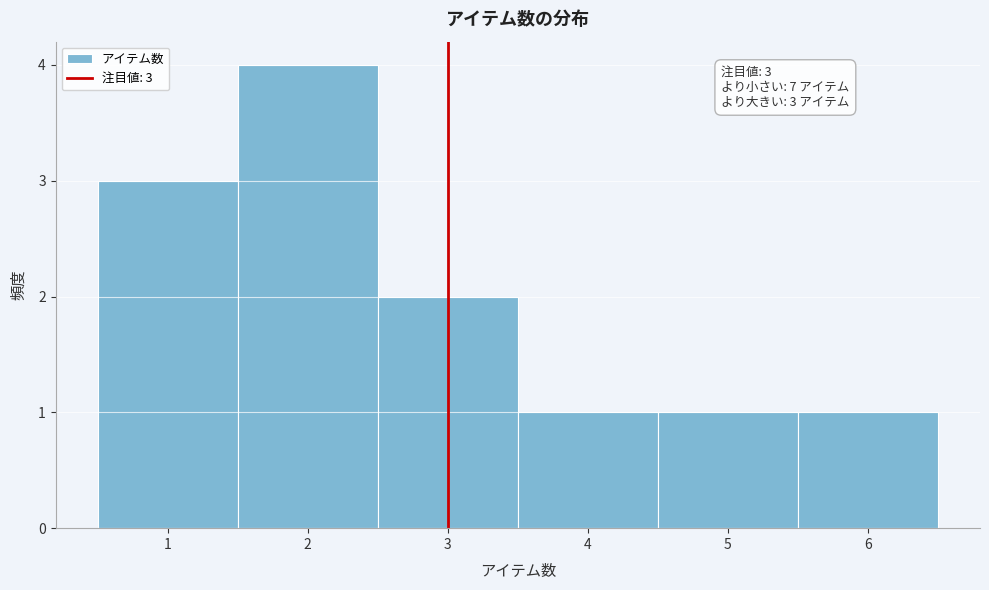

Which range on the x-axis has the tallest bar?

1.5 to 2.5